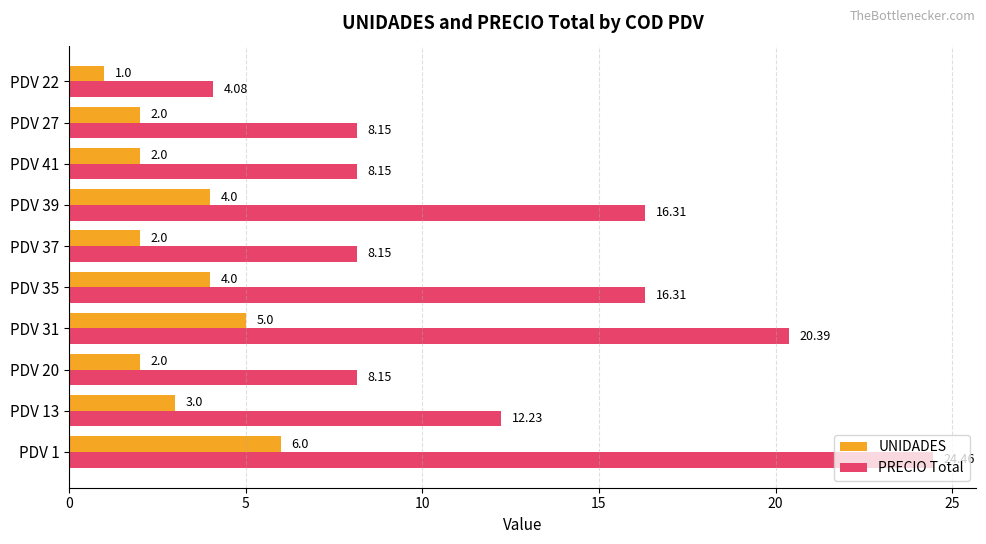

At which category is the sum across all series the highest?

PDV 1